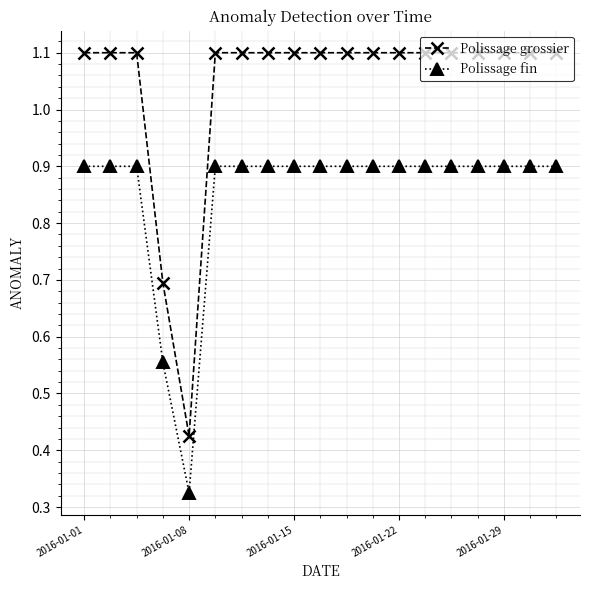

How many distinct data groups are displayed?

2